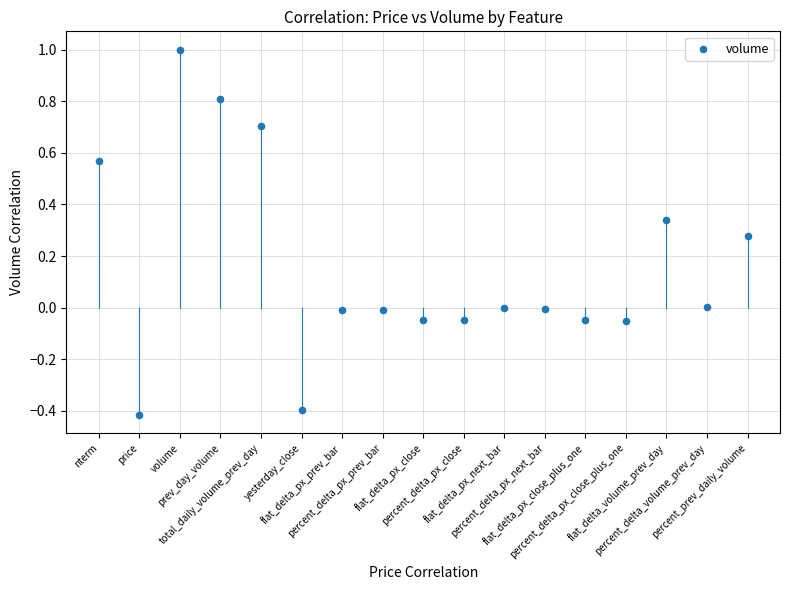

What is the range of Y values (max minus min)?

1.4